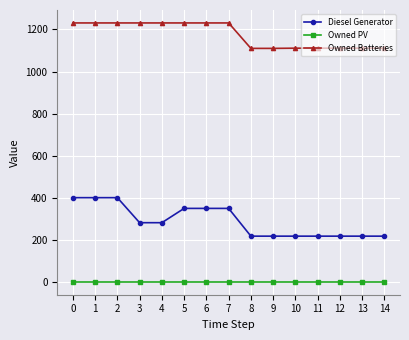

What is the value of the Owned Batteries point at the 10th from the left?

1110.0